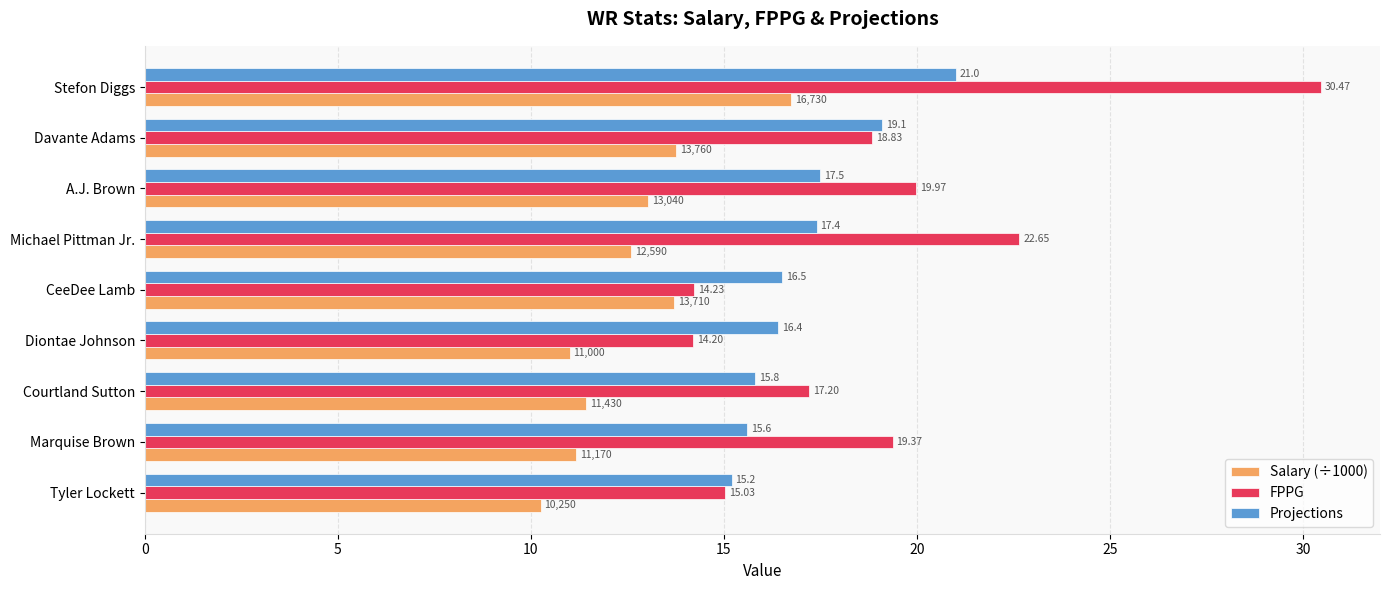

Which series has the largest total across all categories?

FPPG